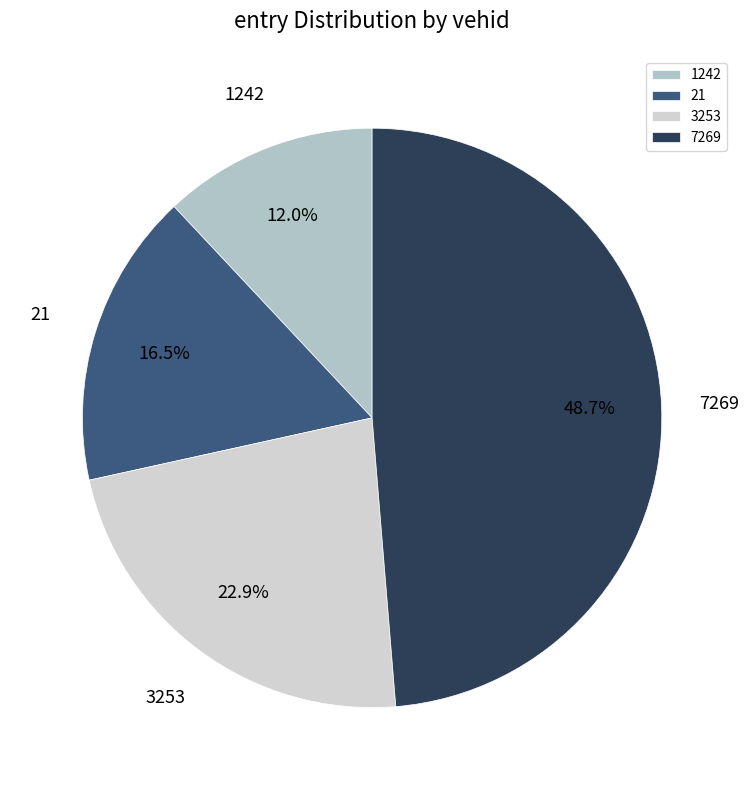

What percentage is NOT represented by 1242?

88.0%